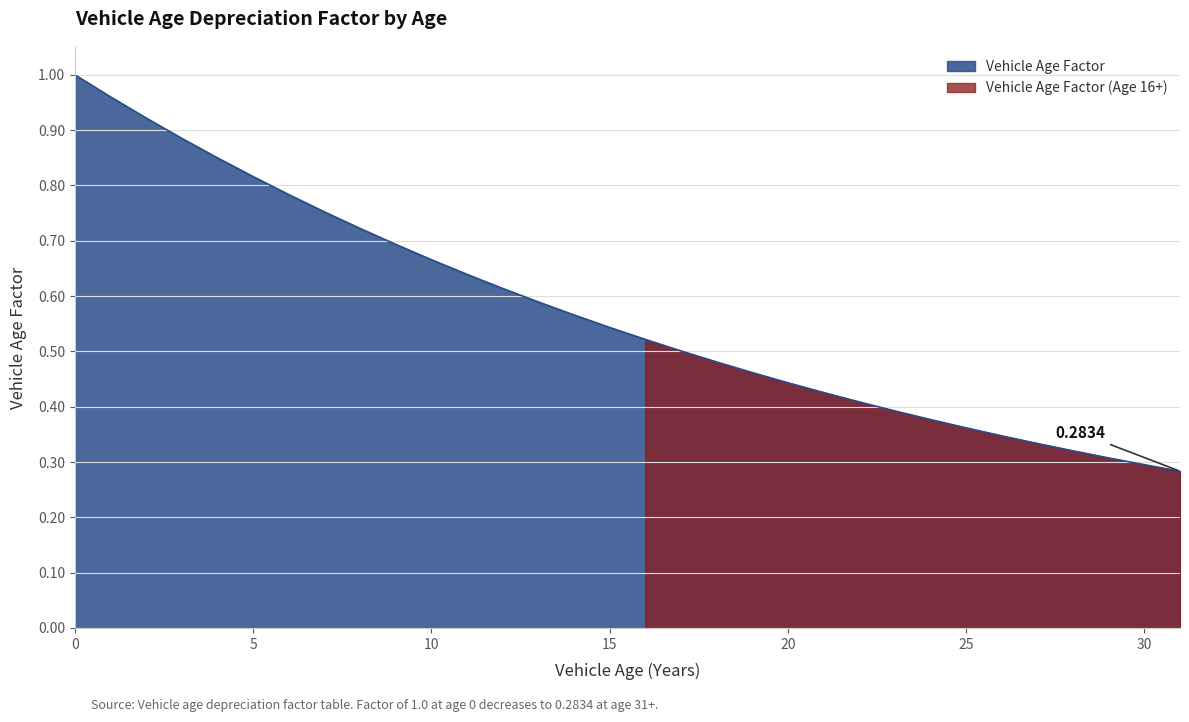

What is the difference between the second highest and second lowest values?

0.7